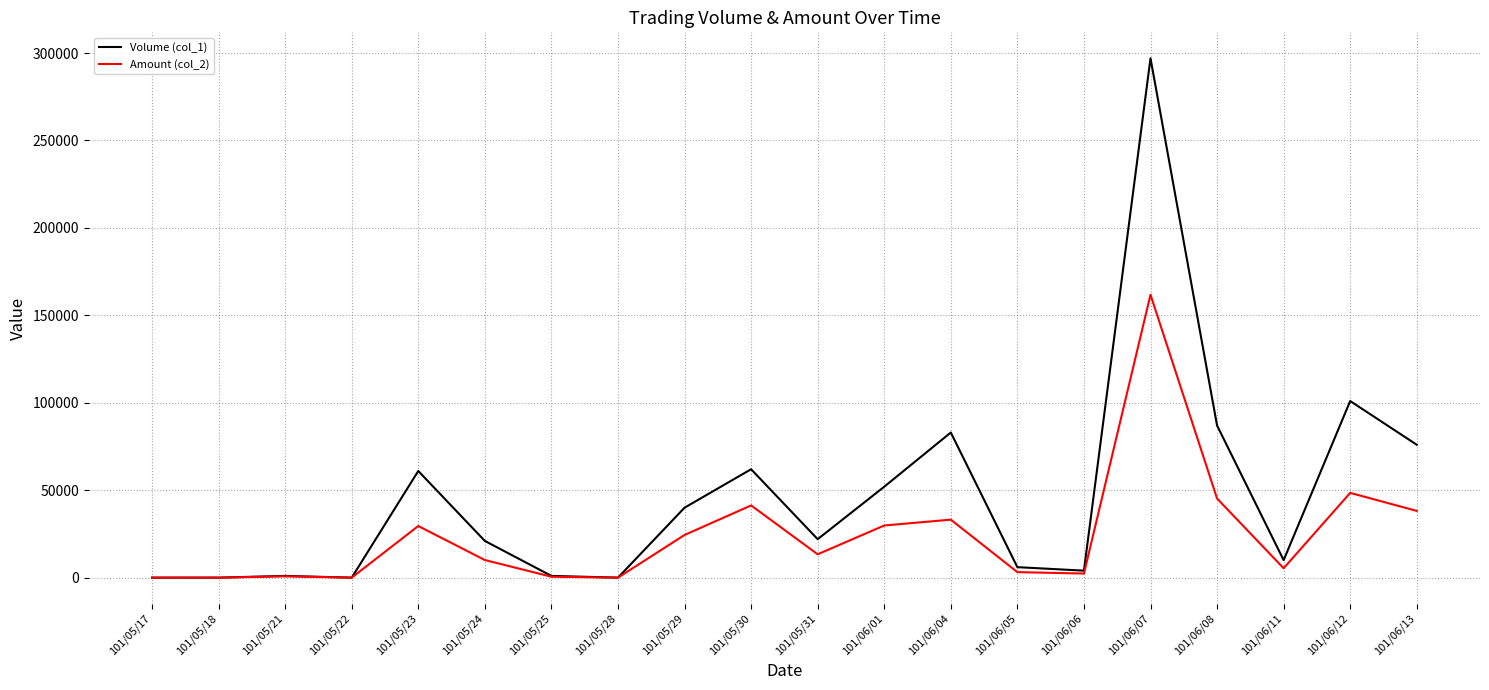

Where is Volume (col_1) nearest to the value 148500?

101/06/12